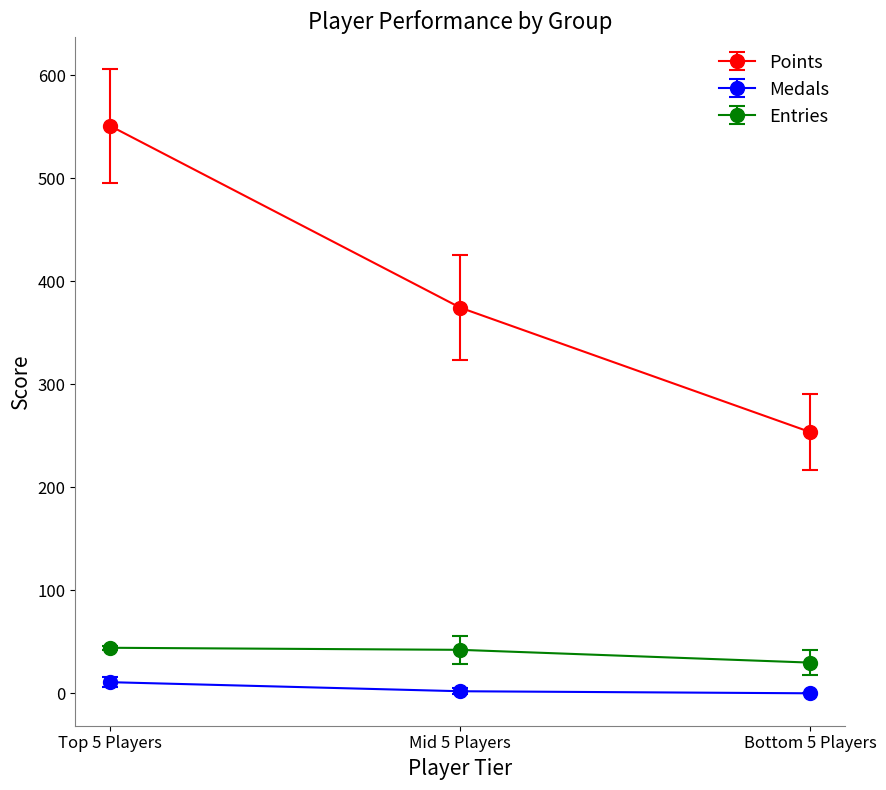

The value of Points at Top 5 Players is 550.8. True or false?

True